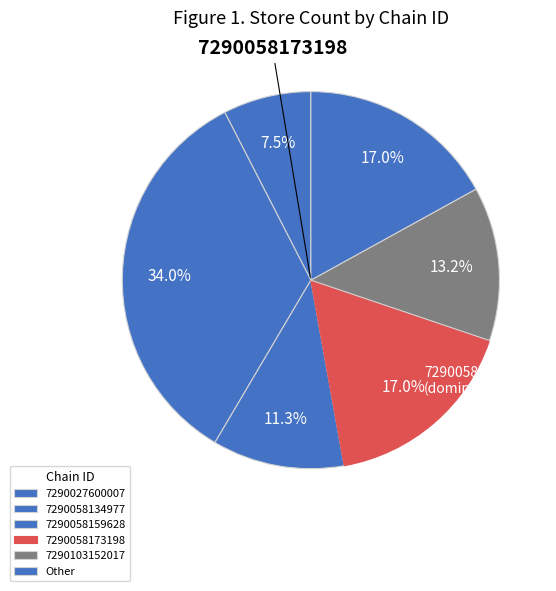

How many segments does this pie chart have?

6